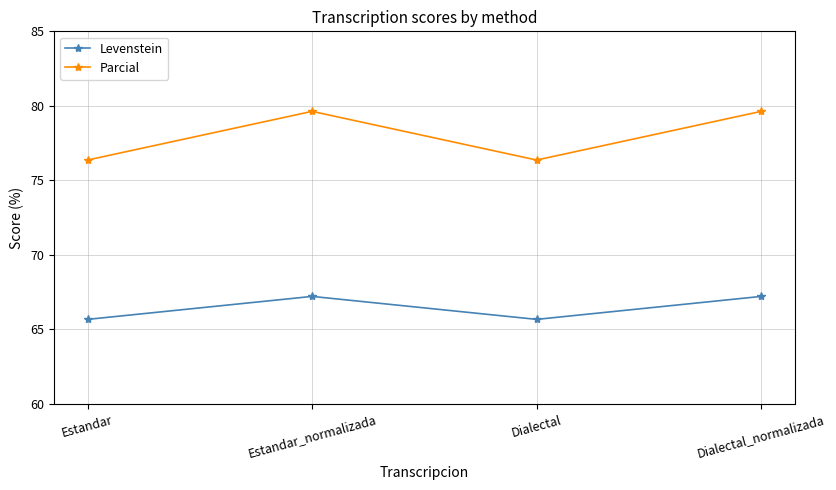

How many data points in Parcial are less than 79?

2